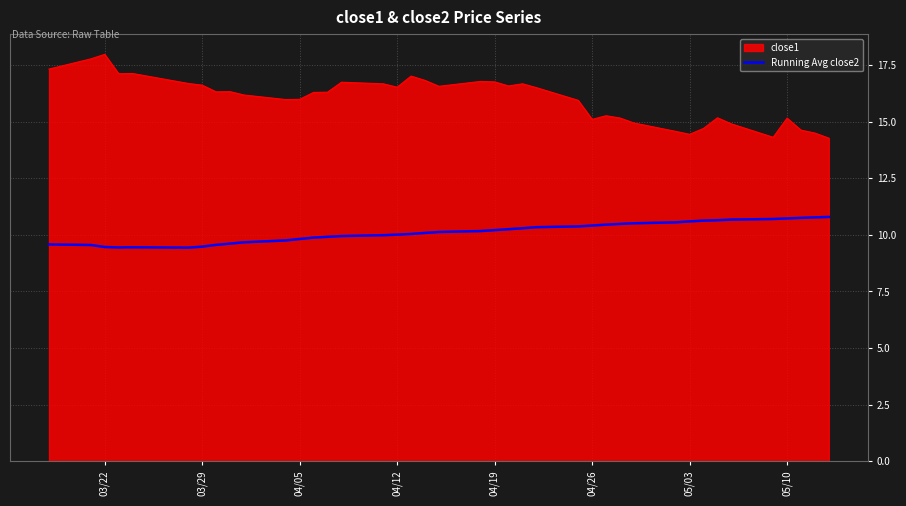

List the series in order of their peak value, lowest first.

Running Avg close2, close1